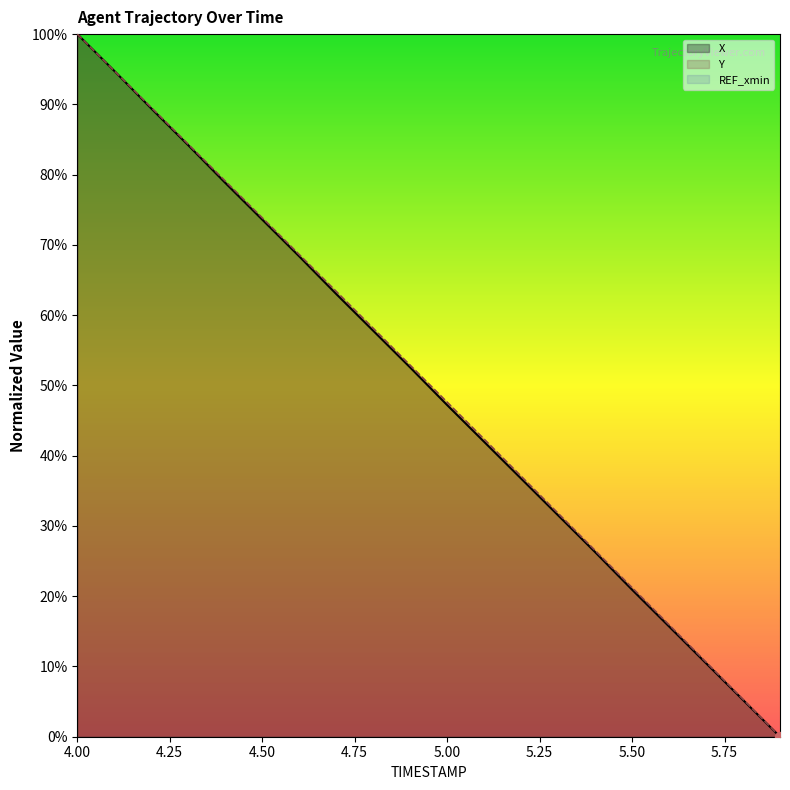

What is the total value across all series at 4.9?

105.4